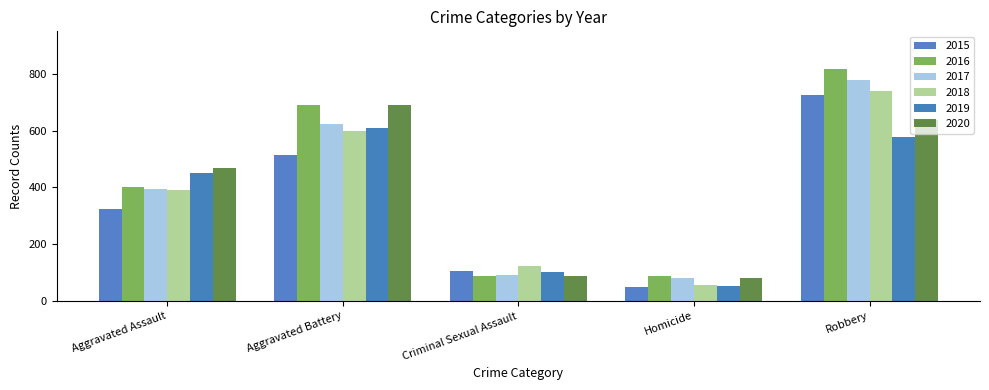

What is the difference between the maximum and second lowest values in the 2016 series?

732